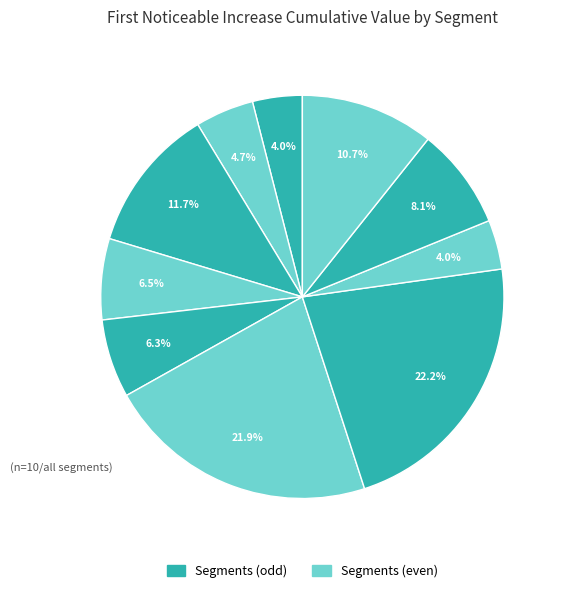

What is the smallest slice in the pie chart?

signal segment 8